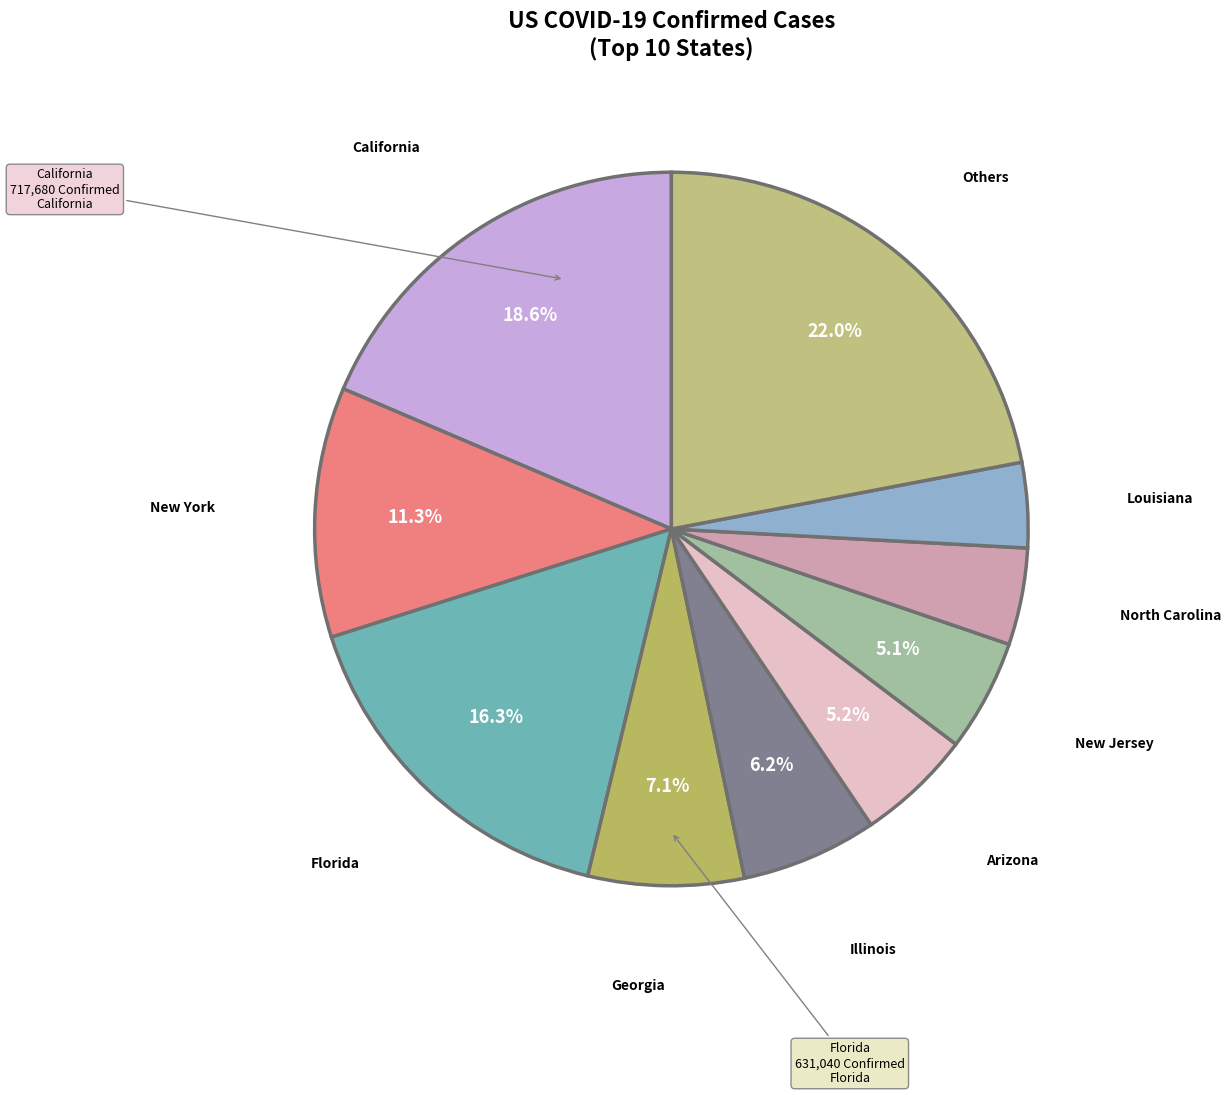

What is the ratio of the value at Arizona to the value at California?

0.3